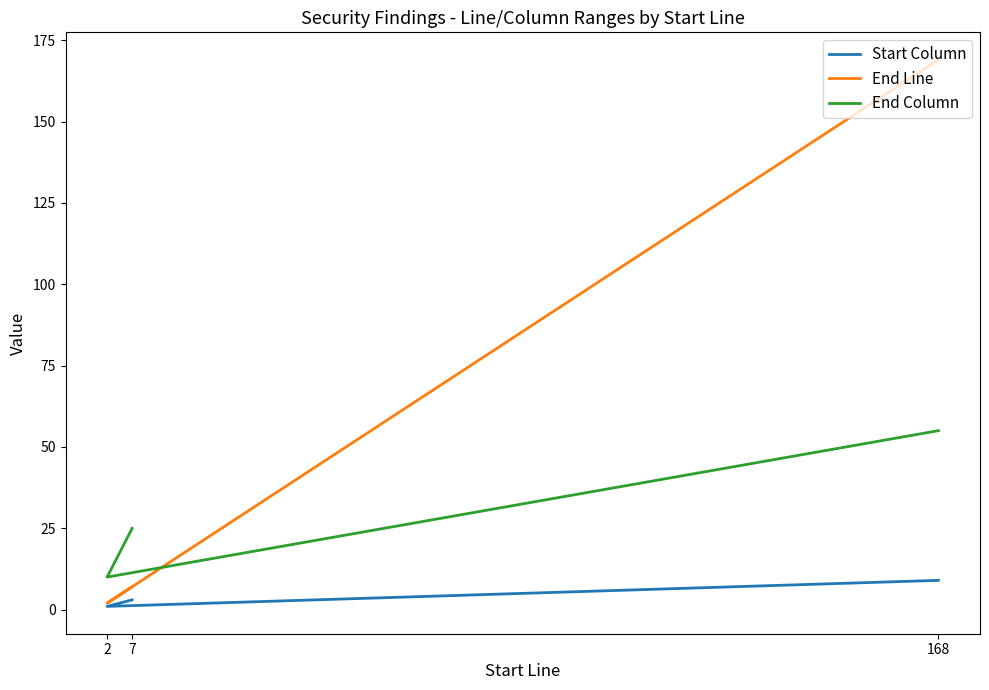

Rank the series by their average value, from highest to lowest.

End Line, End Column, Start Column